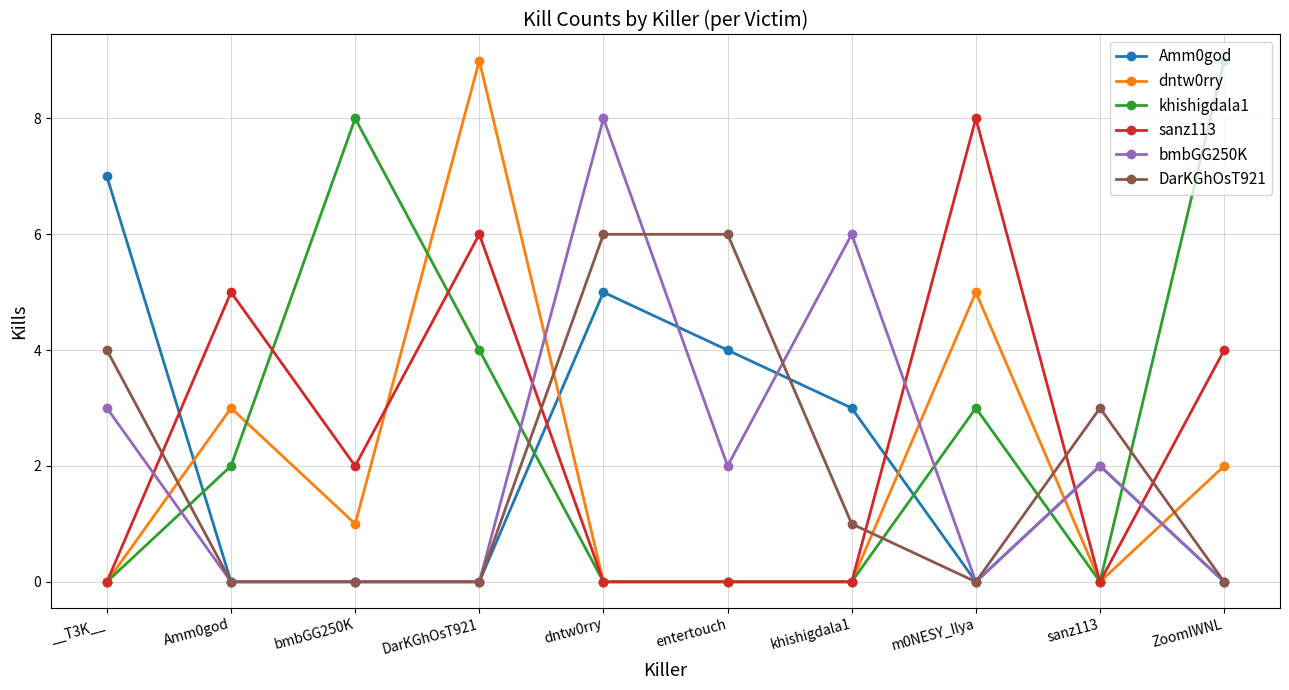

How many sanz113 values are between 0 and 5?

8